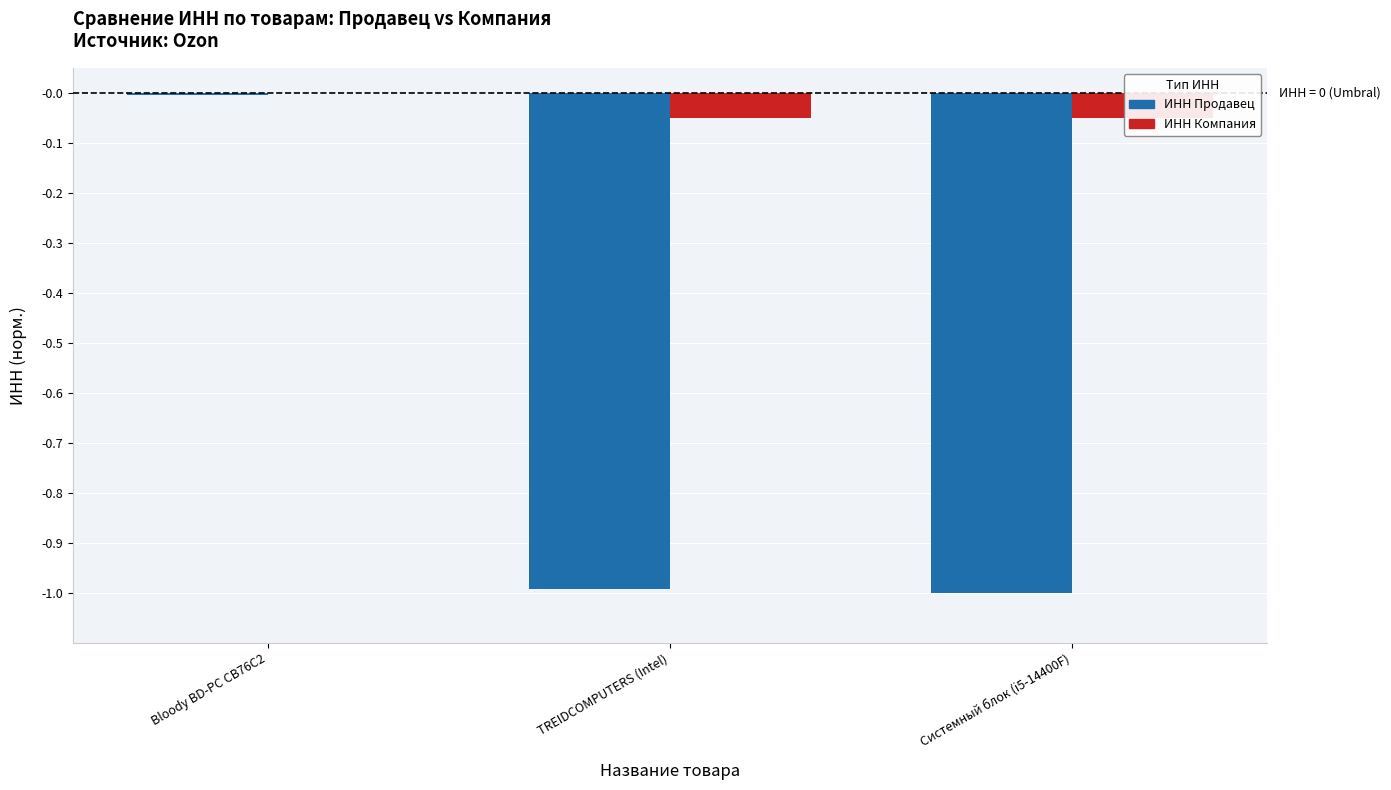

At which label is ИНН Продавец closest to 0?

Bloody BD-PC CB76C2